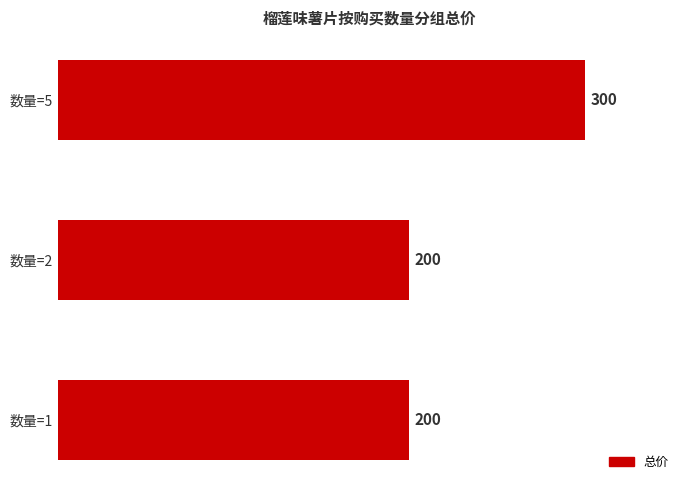

At which category does the chart reach its peak across all series?

数量=5